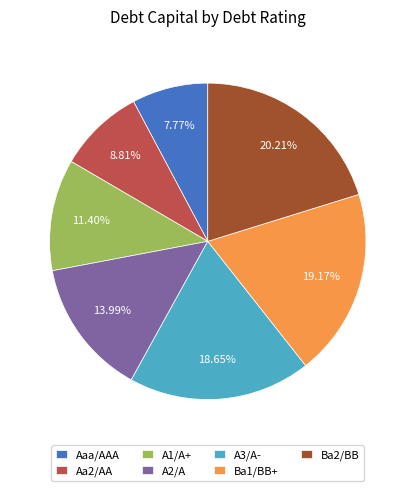

The A3/A- slice represents 13% of the pie. True or false?

False